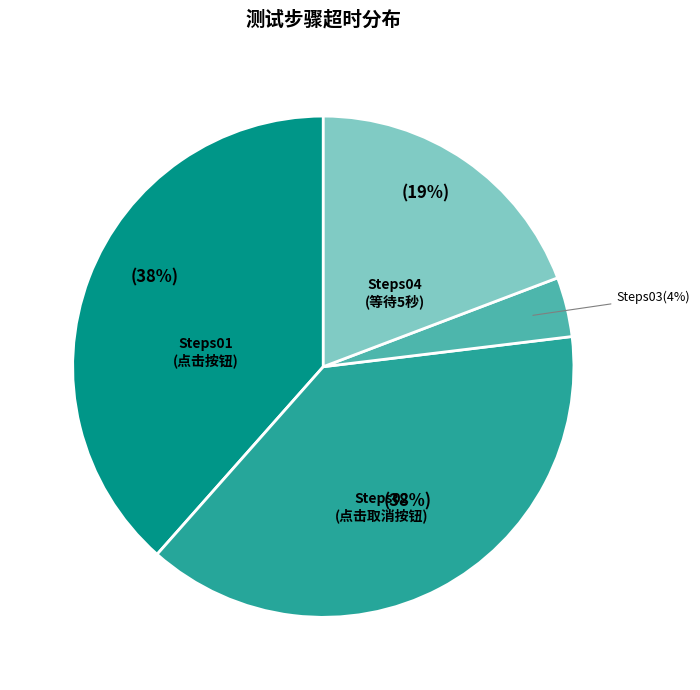

Is it true that Steps02 is 38% of the pie?

True